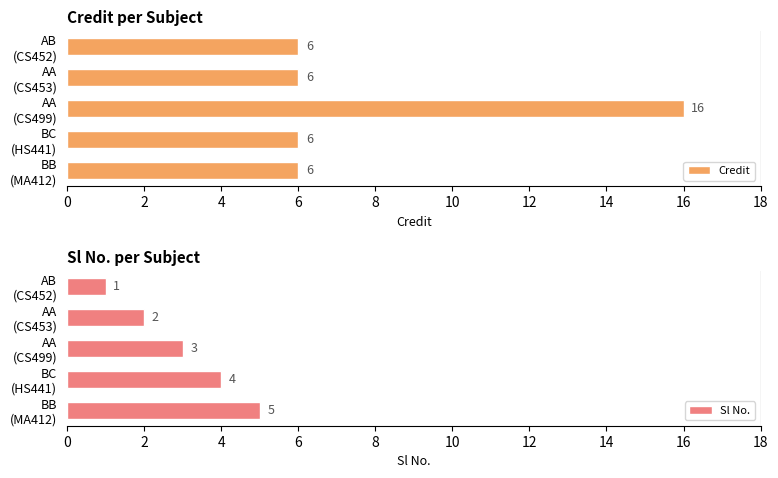

What is the sum of all Credit values?

40